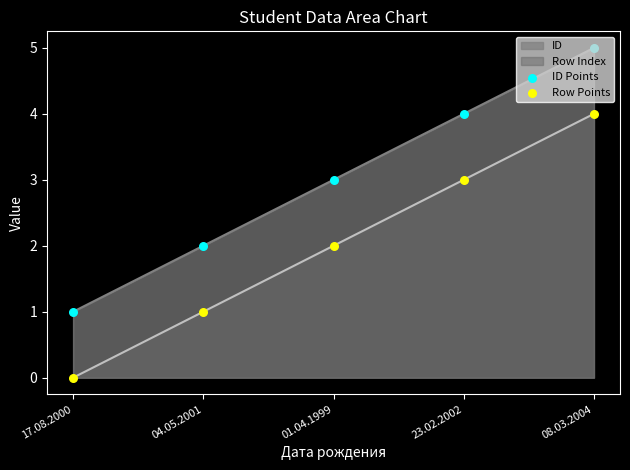

At which category is the sum across all series the highest?

08.03.2004